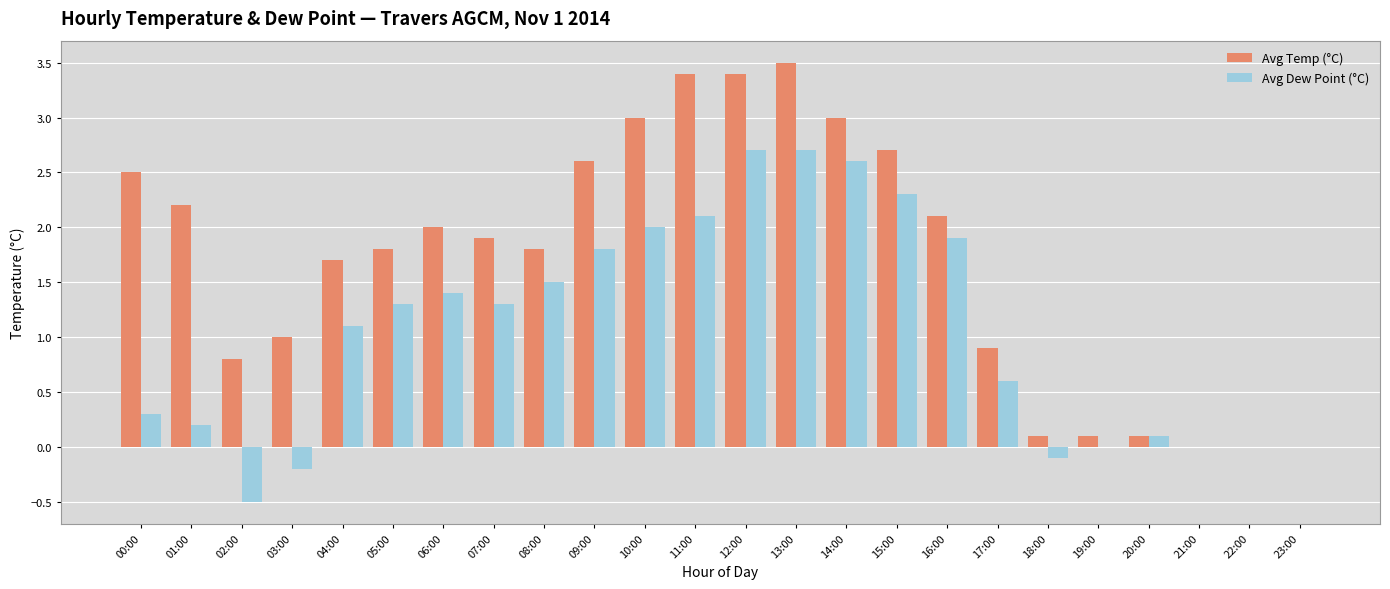

Is the value of Avg Temp (°C) at 06:00 greater than the value of Avg Dew Point (°C) at 06:00?

Yes